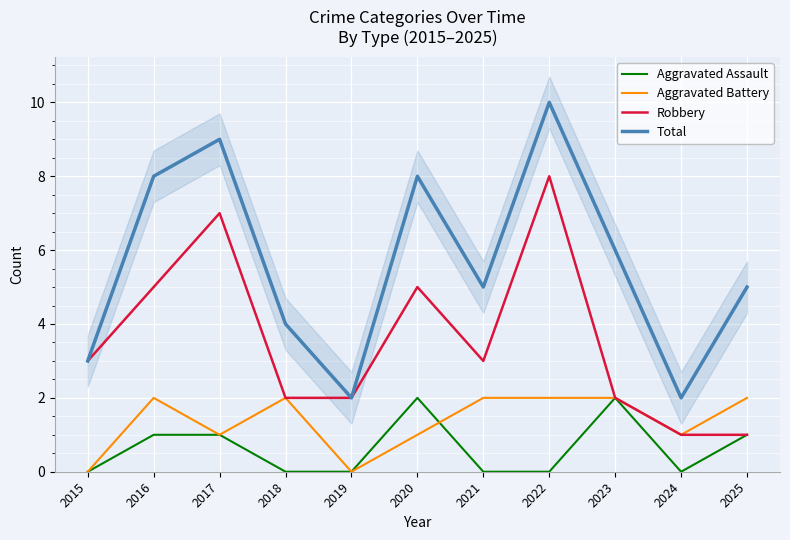

Does the chart display data point markers on the line(s)?

No